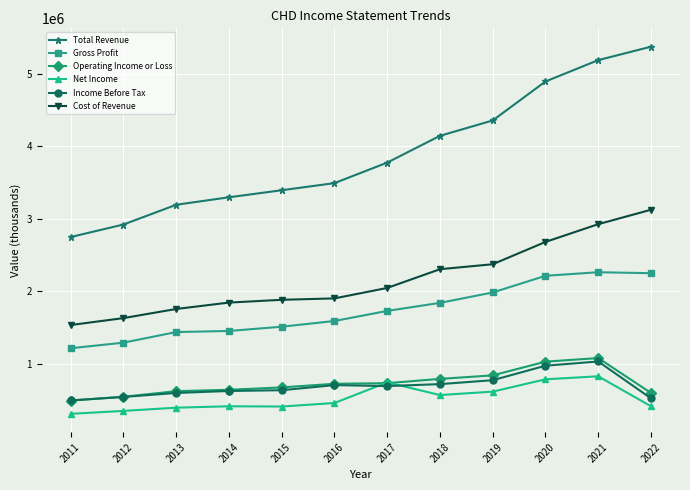

How many data points does each series have?

12